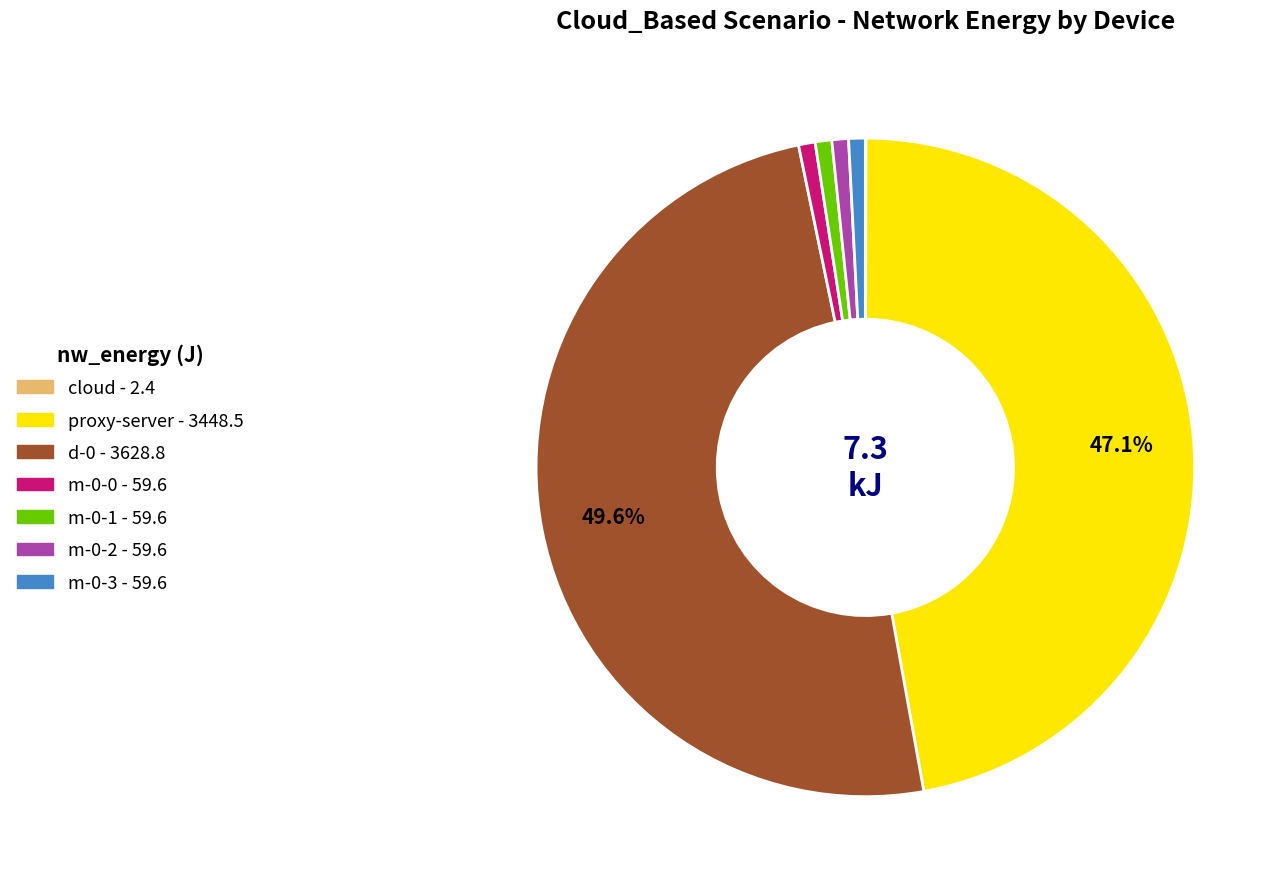

Which slice is the largest?

d-0